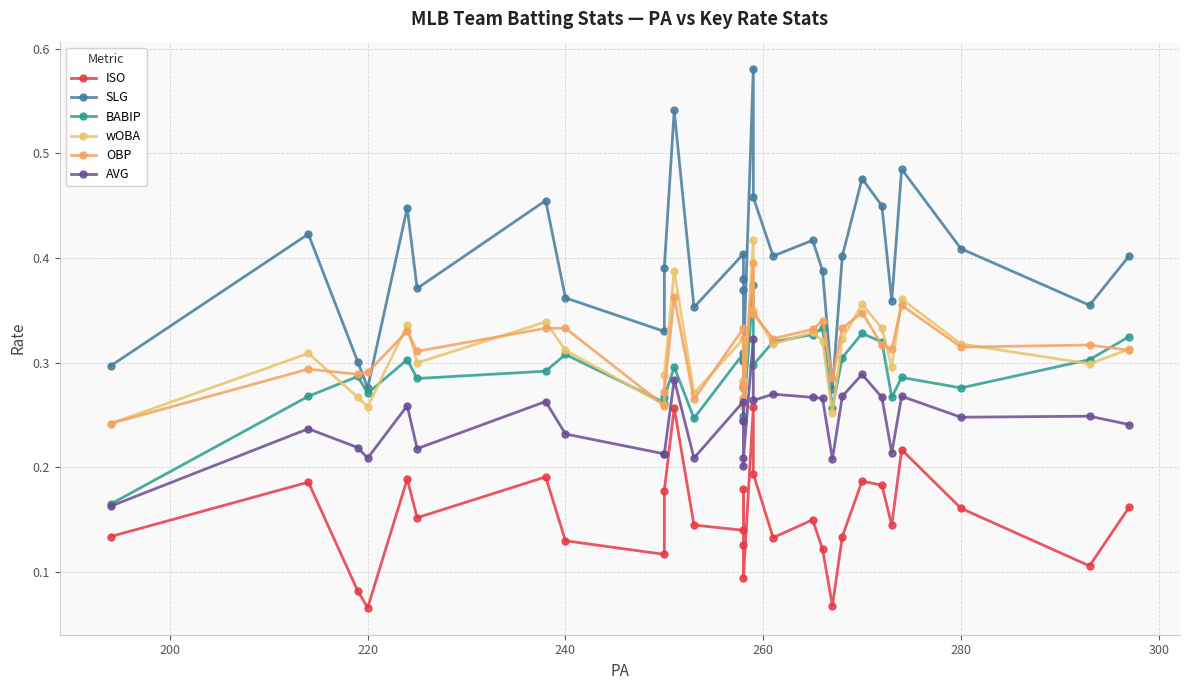

True or false: ISO has more than 0 points higher than both neighbors.

True